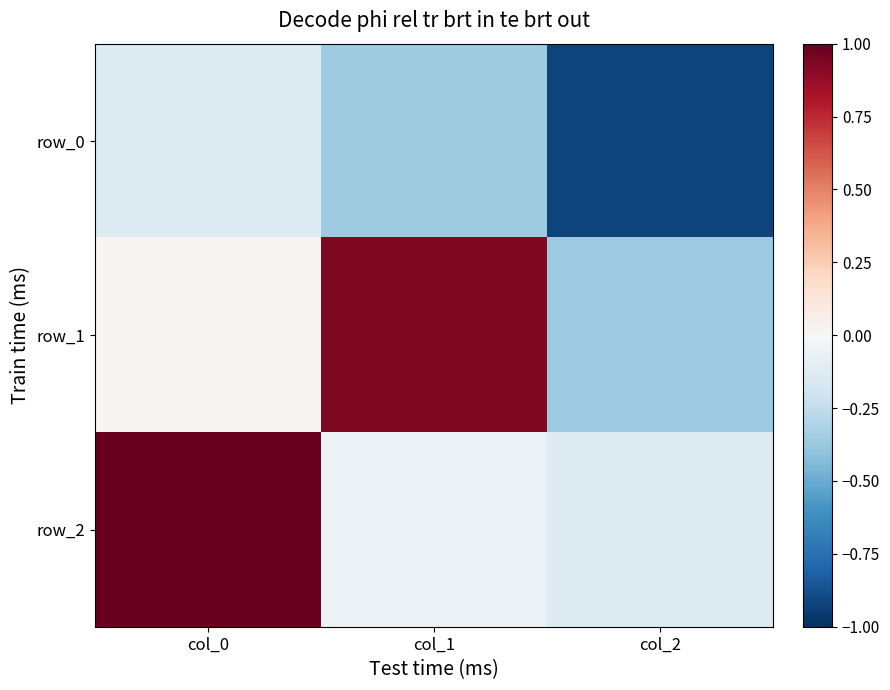

List the labels in order of row_0 value, largest first.

col_0, col_1, col_2